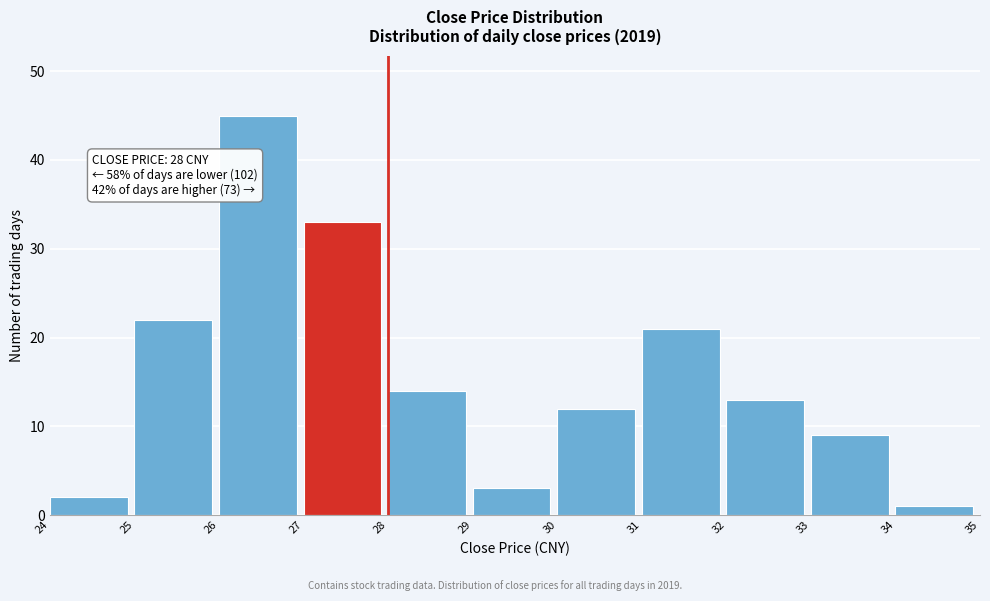

Which range on the x-axis has the tallest bar?

26 to 27